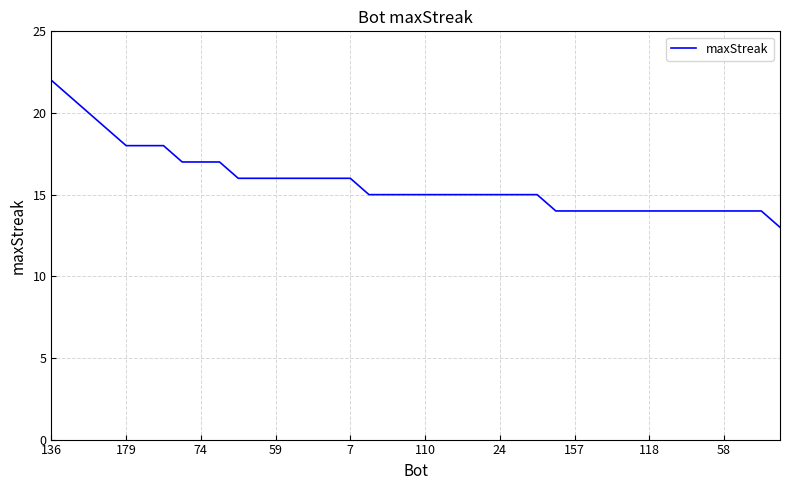

What is the smallest value displayed?

13